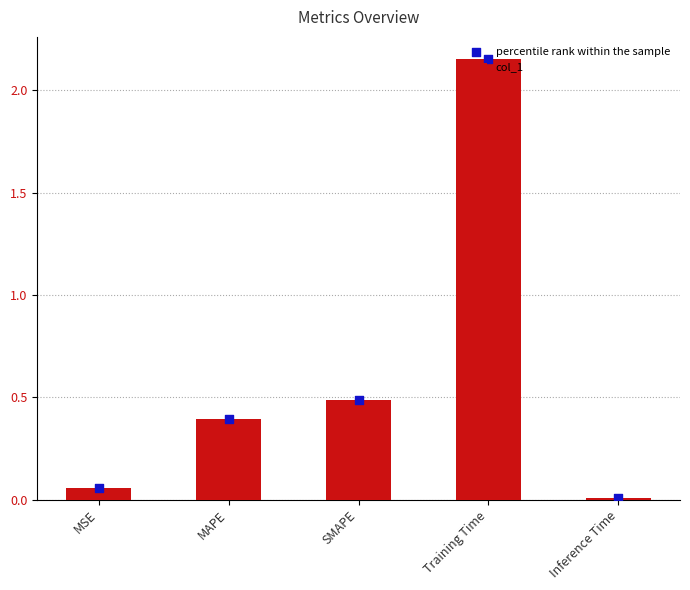

At which category is the sum across all series the highest?

Training Time